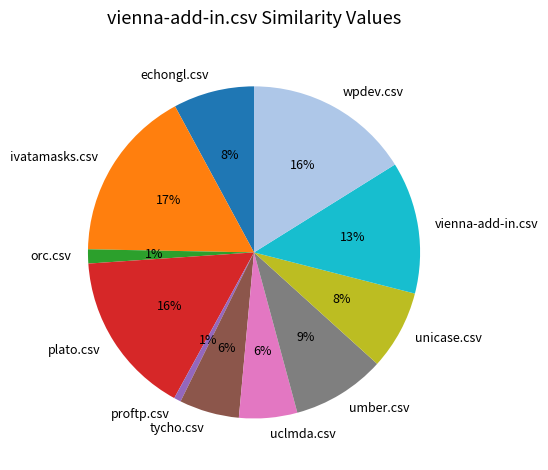

Which category has the biggest portion of the pie?

ivatamasks.csv